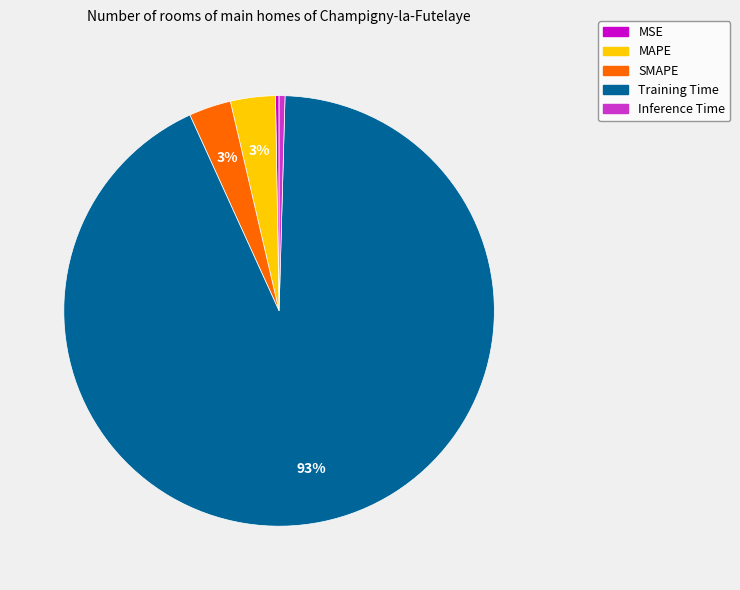

Combined, do Training Time and Inference Time account for over 50%?

Yes